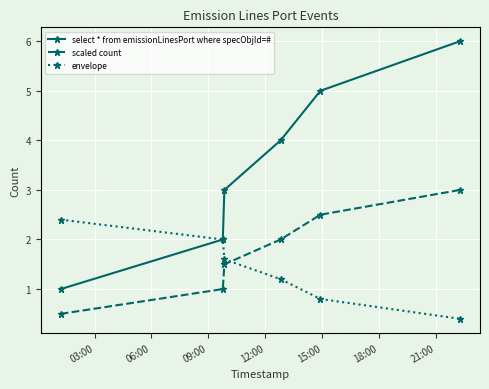

How many envelope values are between 0 and 2?

5